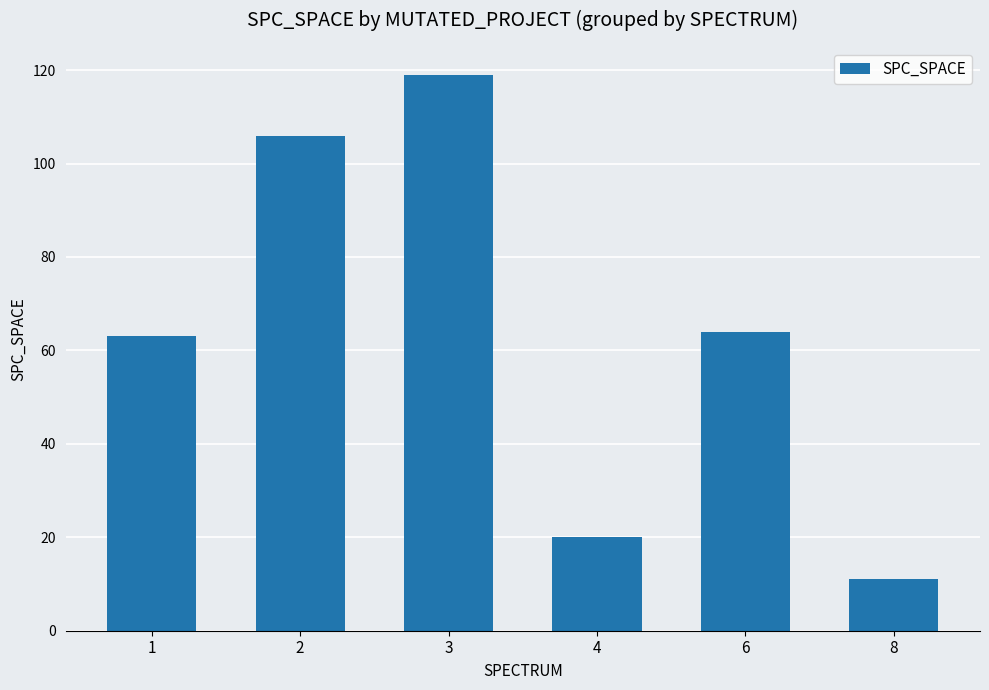

Approximately how many times larger is the value at 8 compared to 3?

0.1